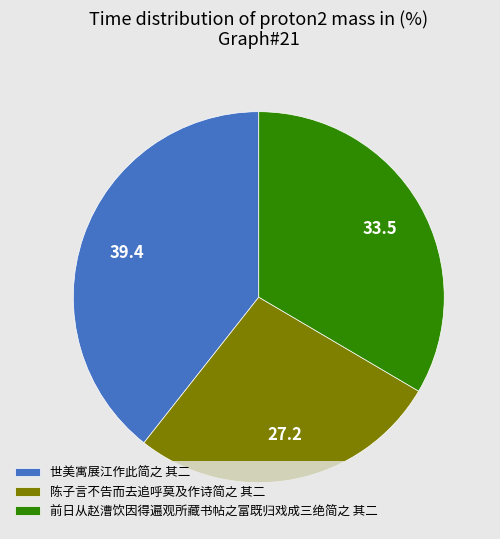

Which slice is the smallest?

陈子言不告而去追呼莫及作诗简之 其二